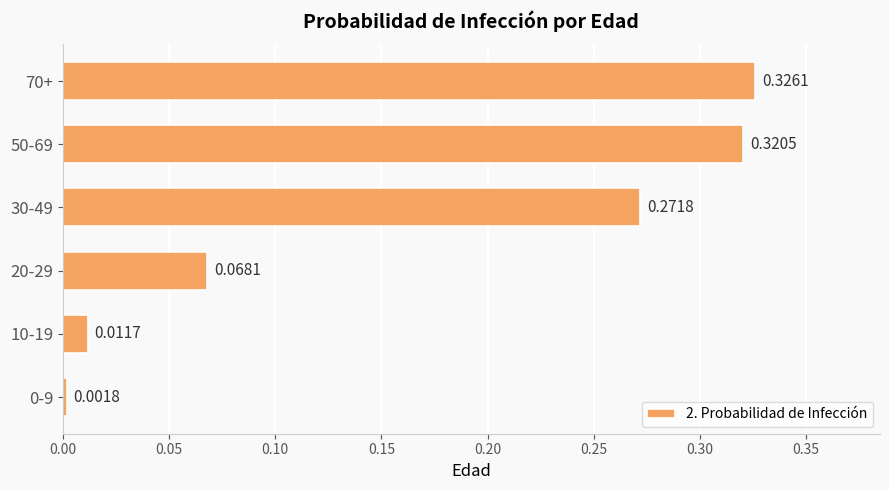

Which has a higher value, 10-19 or 70+?

70+